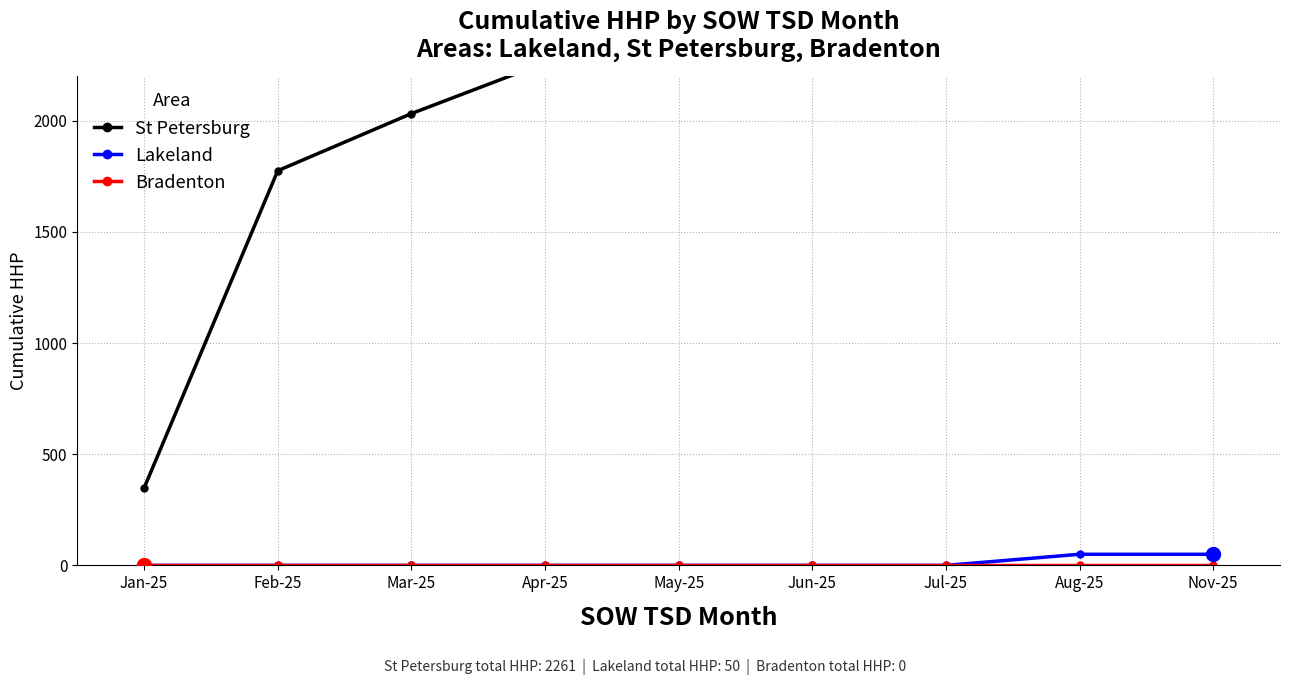

Between Jun-25 and Feb-25, which is larger?

Jun-25